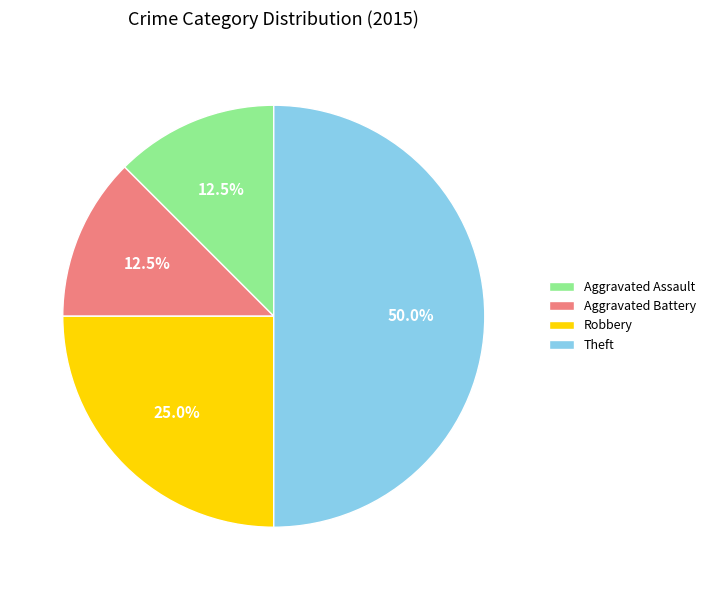

What percentage do Robbery and Theft together represent?

75.0%